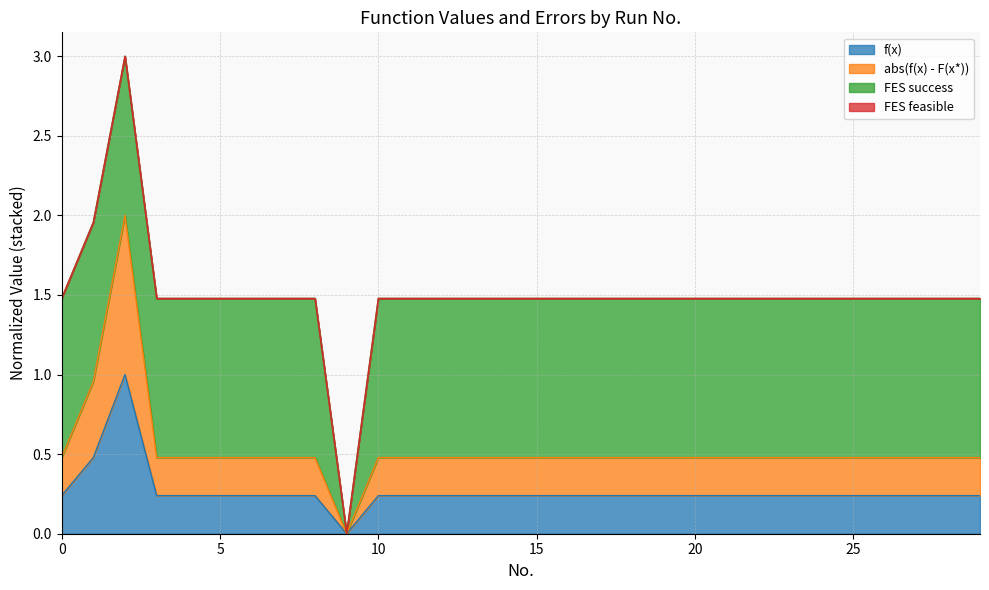

How many interior local valleys does the f(x) series have?

1